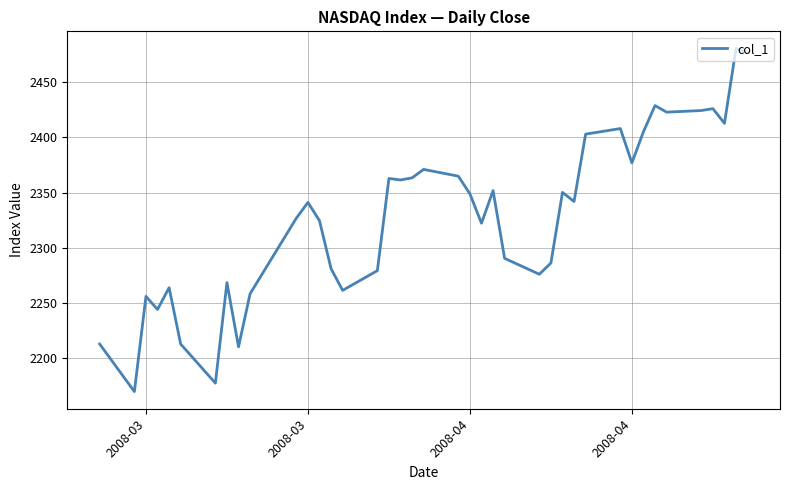

What is the greatest value displayed?

2480.7